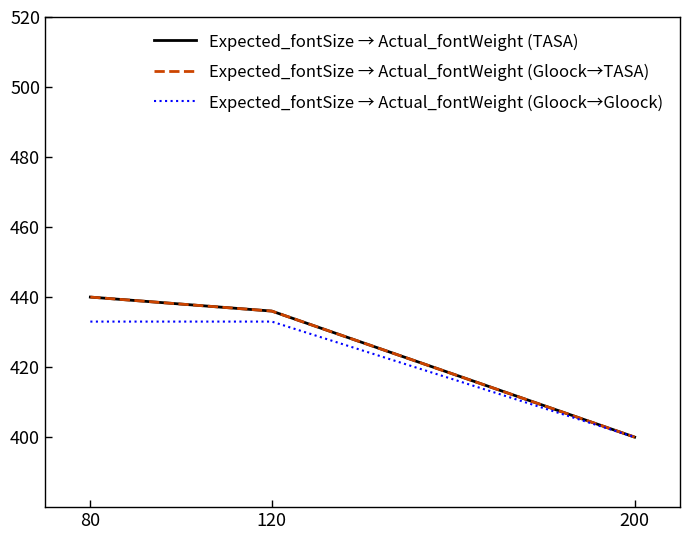

Where does the Expected_fontSize → Actual_fontWeight (TASA) series first go above 436?

80